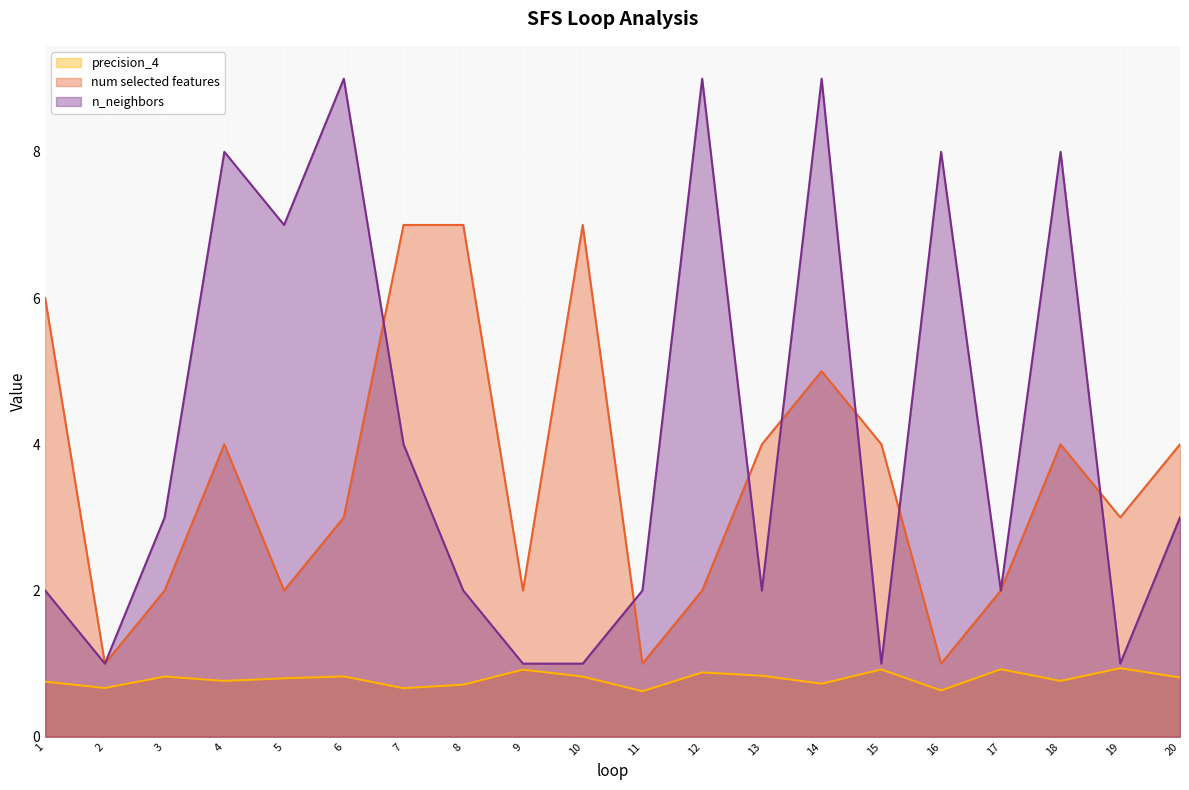

Reading left to right, transcribe all the data shown in this chart.

precision_4: 0.8	0.7	0.8	0.8	0.8	0.8	0.7	0.7	0.9	0.8	0.6	0.9	0.8	0.7	0.9	0.6	0.9	0.8	0.9	0.8
num selected features: 6.0	1.0	2.0	4.0	2.0	3.0	7.0	7.0	2.0	7.0	1.0	2.0	4.0	5.0	4.0	1.0	2.0	4.0	3.0	4.0
n_neighbors: 2.0	1.0	3.0	8.0	7.0	9.0	4.0	2.0	1.0	1.0	2.0	9.0	2.0	9.0	1.0	8.0	2.0	8.0	1.0	3.0